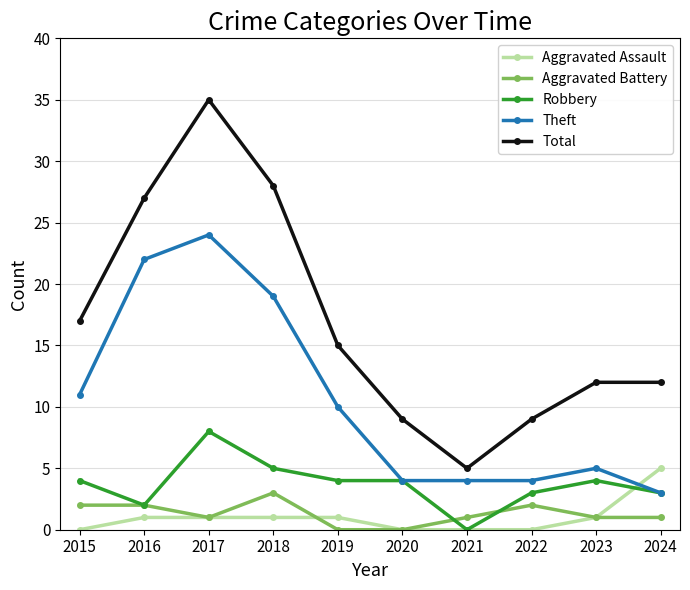

Which series has the largest total across all categories?

Total